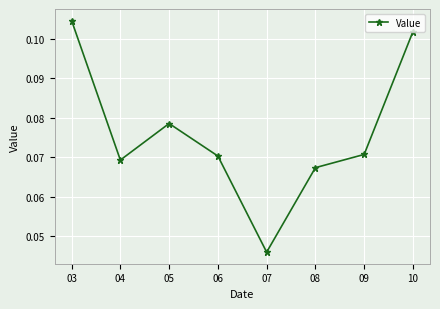

Between 07 and 10, which is larger?

10